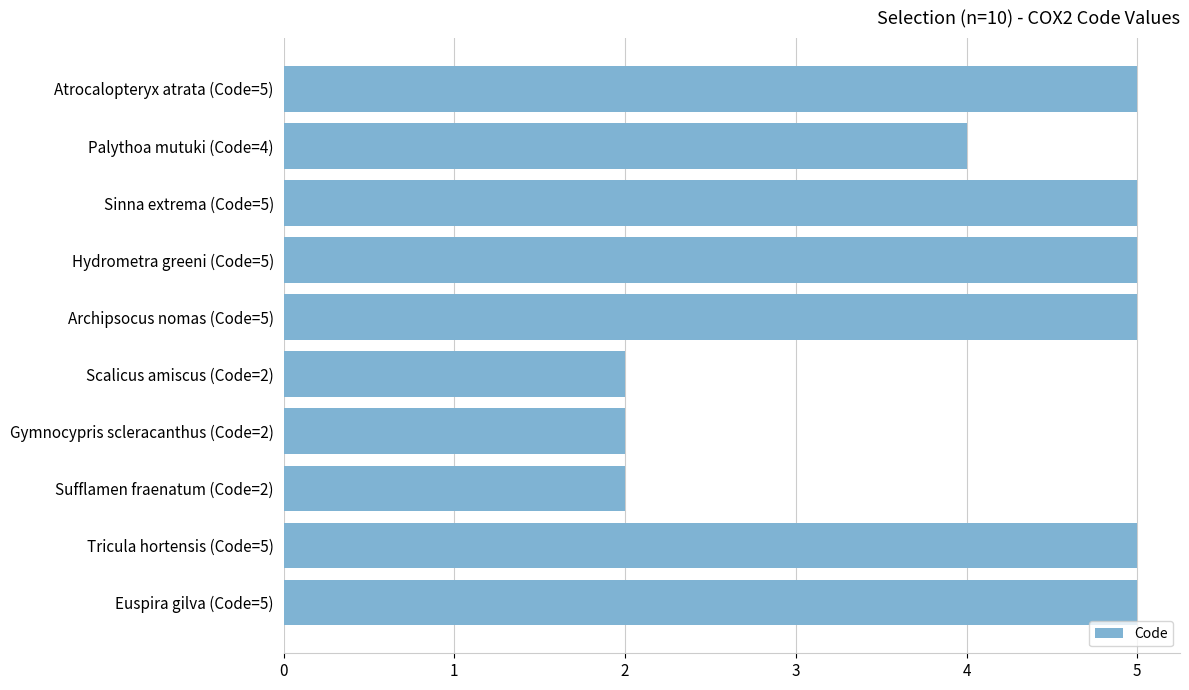

What is the average value?

4